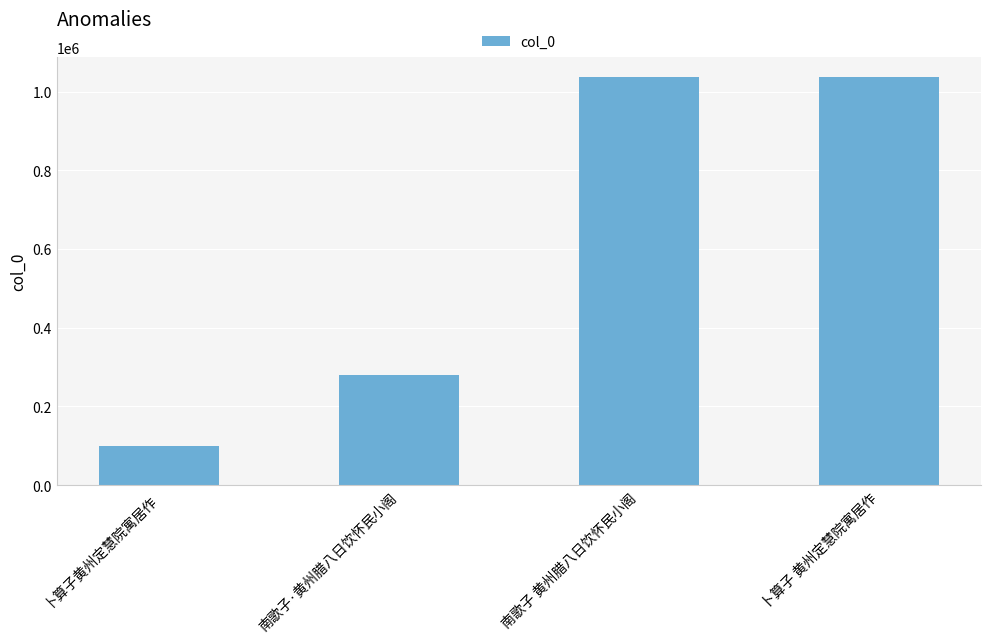

At which label does the data first exceed 1036119?

南歌子 黄州腊八日饮怀民小阁